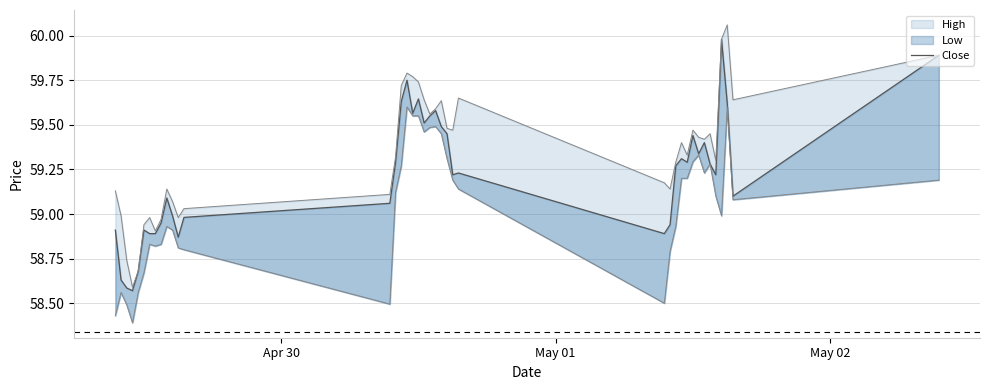

What is the difference between the second highest and minimum values?

1.3